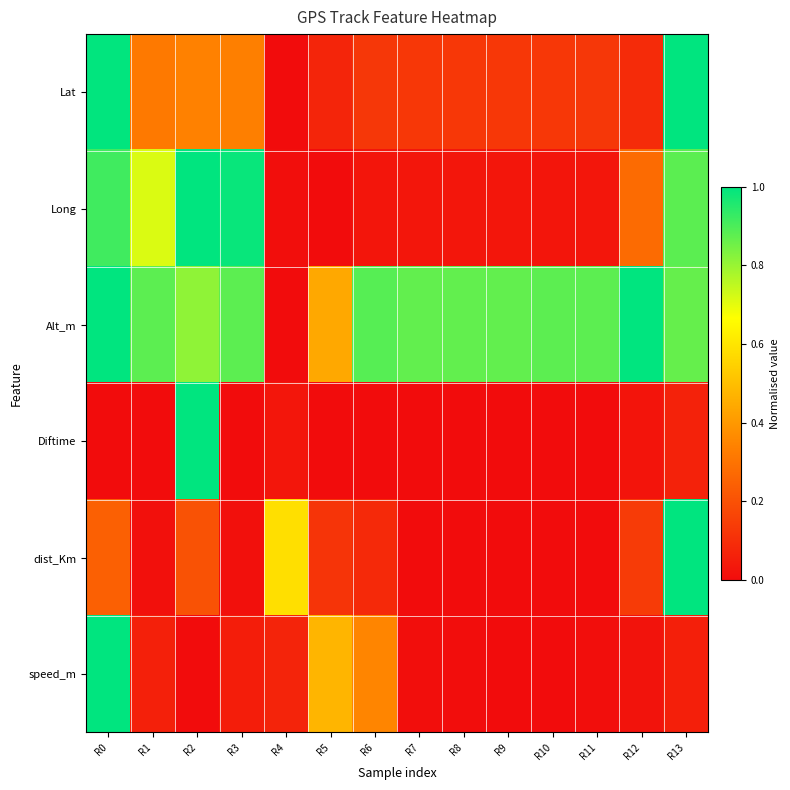

How many data points does each series have?

14